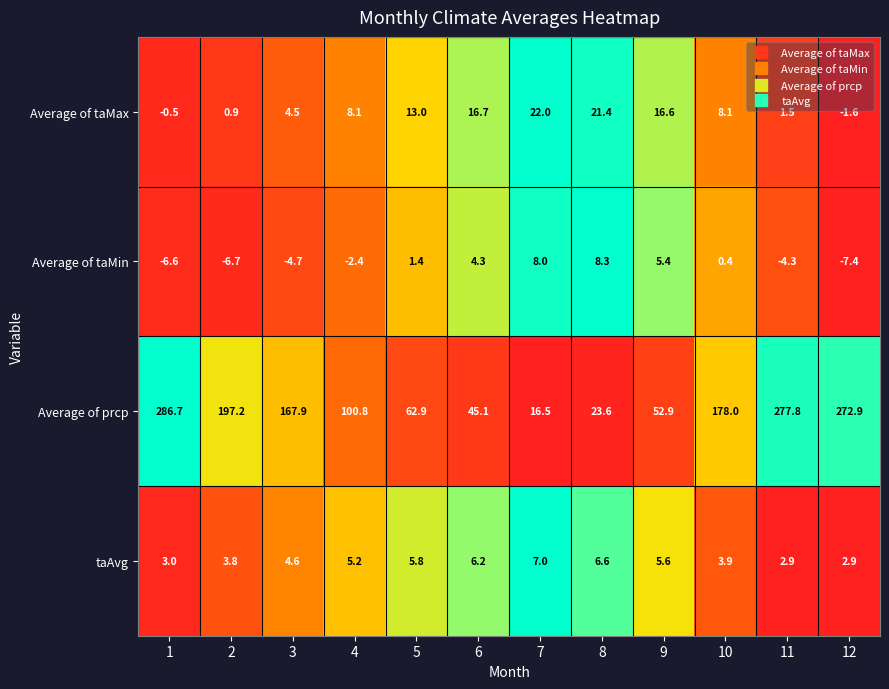

At how many categories does at least one series exceed 0?

12